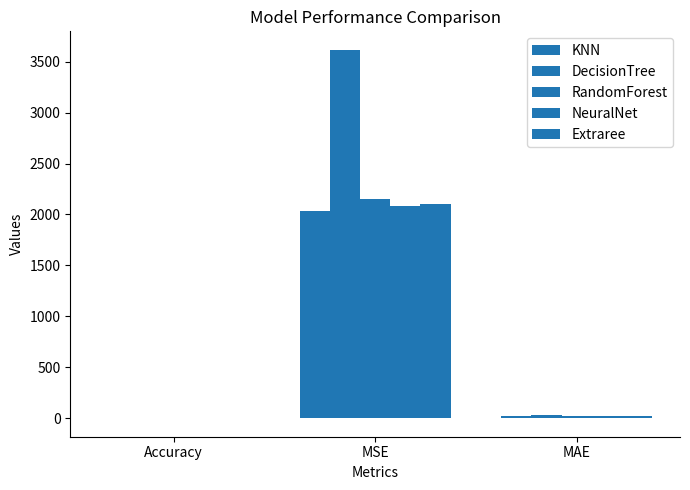

What is the spread (max minus min) of values at MSE?

1578.0